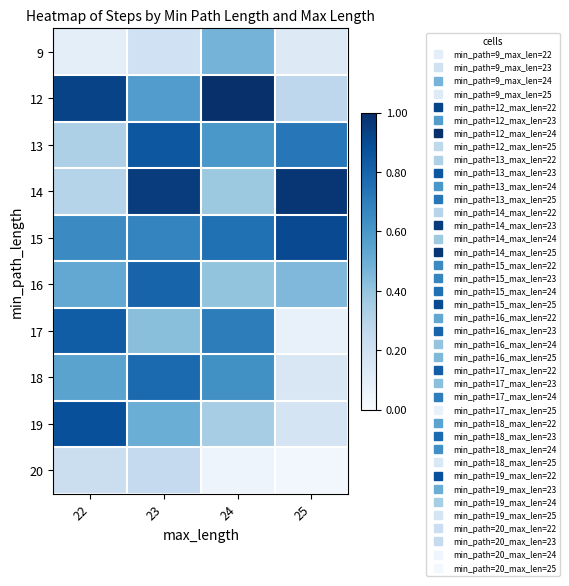

Rank the series by their maximum value, from lowest to highest.

20, 9, 18, 16, 17, 13, 19, 15, 14, 12